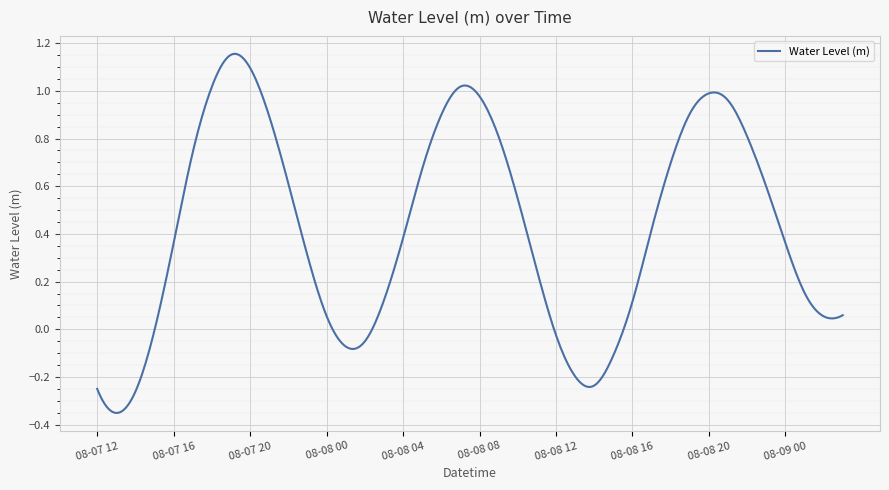

List the labels in order of value, largest first.

2023-08-07 19:00, 2023-08-07 20:00, 2023-08-08 07:00, 2023-08-07 18:00, 2023-08-08 20:00, 2023-08-08 08:00, 2023-08-08 21:00, 2023-08-08 19:00, 2023-08-08 06:00, 2023-08-07 21:00, 2023-08-08 22:00, 2023-08-08 09:00, 2023-08-07 17:00, 2023-08-08 18:00, 2023-08-08 05:00, 2023-08-07 22:00, 2023-08-08 23:00, 2023-08-08 10:00, 2023-08-08 17:00, 2023-08-08 04:00, 2023-08-07 16:00, 2023-08-09 00:00, 2023-08-07 23:00, 2023-08-08 11:00, 2023-08-09 01:00, 2023-08-08 03:00, 2023-08-08 16:00, 2023-08-09 03:00, 2023-08-08 00:00, 2023-08-09 02:00, 2023-08-07 15:00, 2023-08-08 12:00, 2023-08-08 02:00, 2023-08-08 01:00, 2023-08-08 15:00, 2023-08-08 13:00, 2023-08-08 14:00, 2023-08-07 12:00, 2023-08-07 14:00, 2023-08-07 13:00